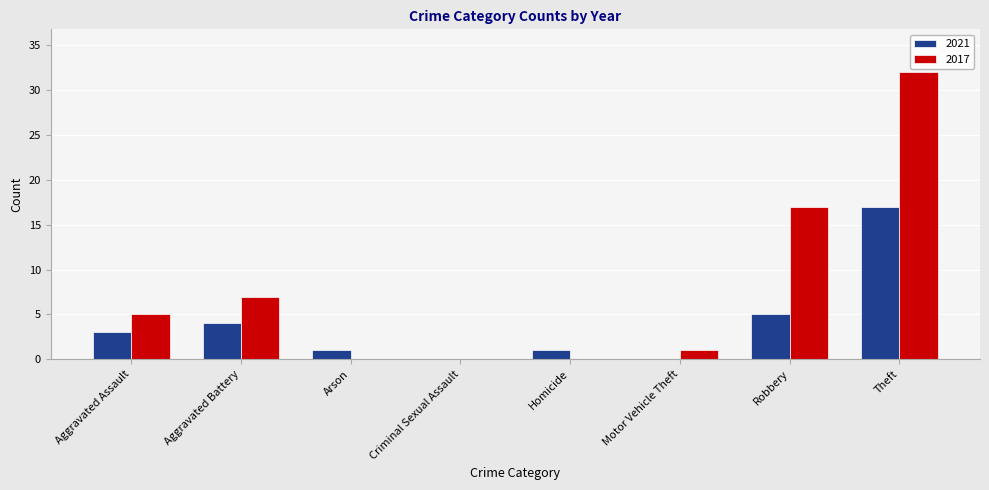

The value of 2021 at Theft is 17. True or false?

True